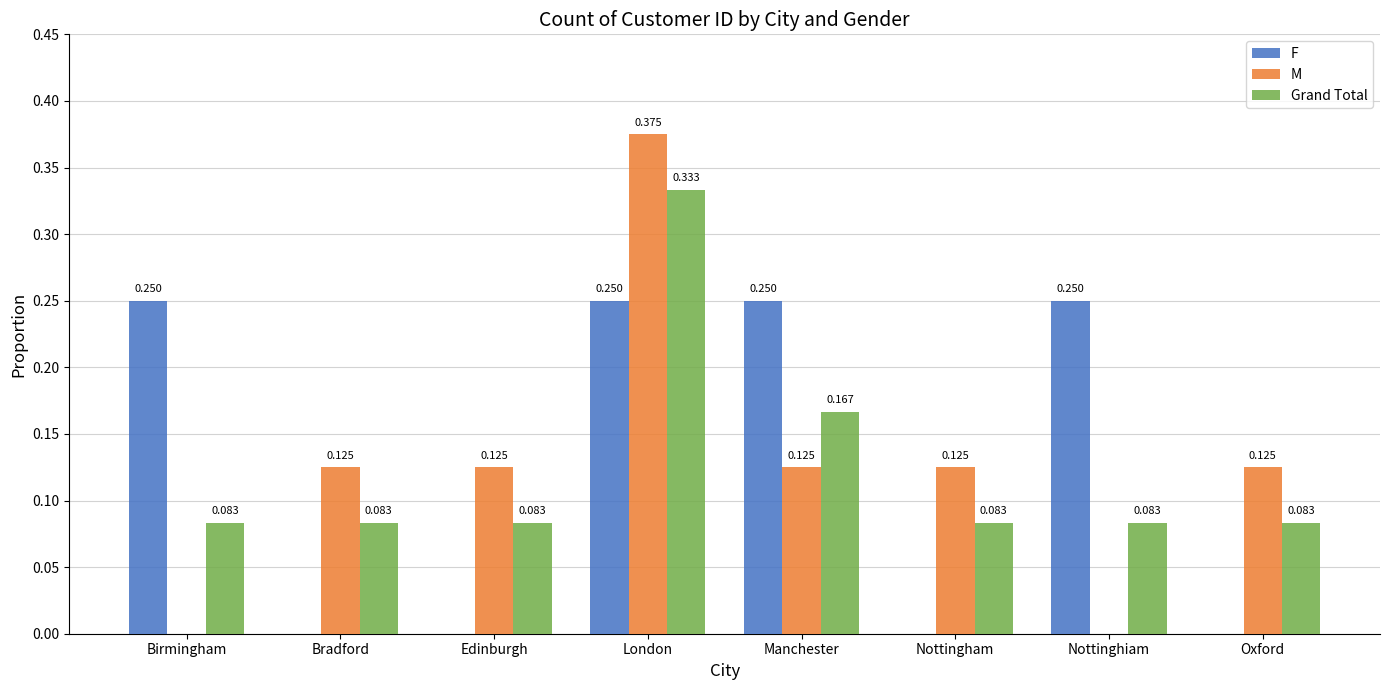

At which category is the sum across all series the highest?

London